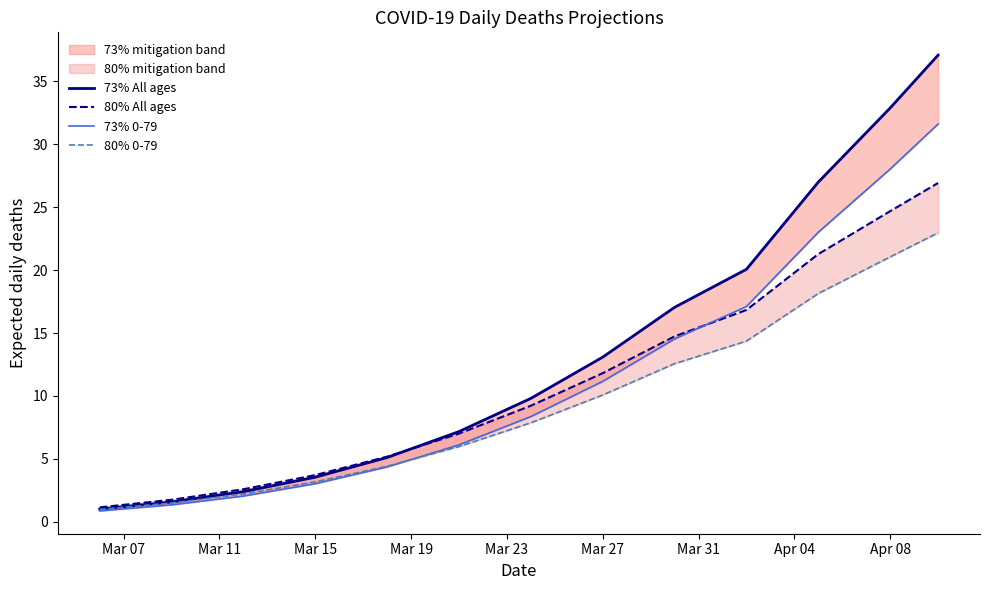

What is the label of the 8th point from the right?

Mar 27